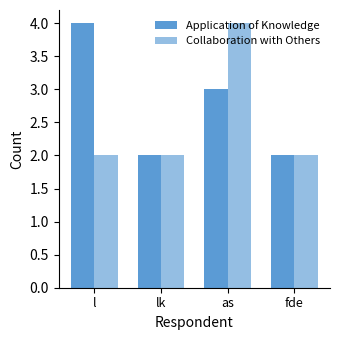

What is the average value of the Collaboration with Others series?

2